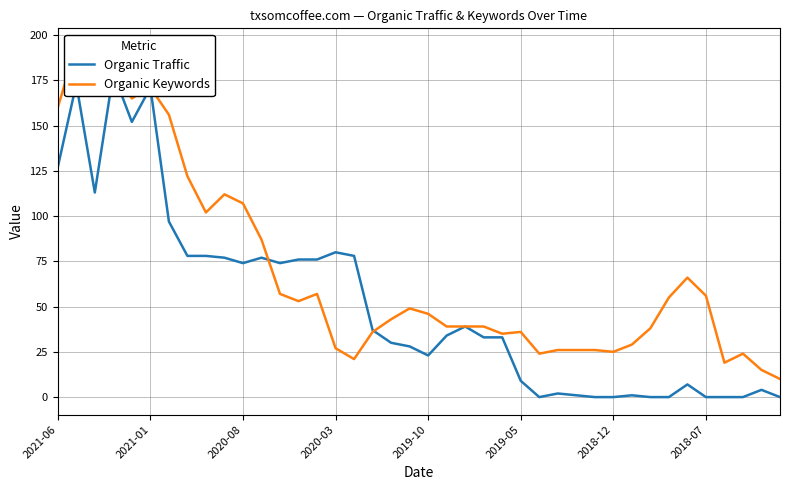

At how many categories does at least one series exceed 171?

2